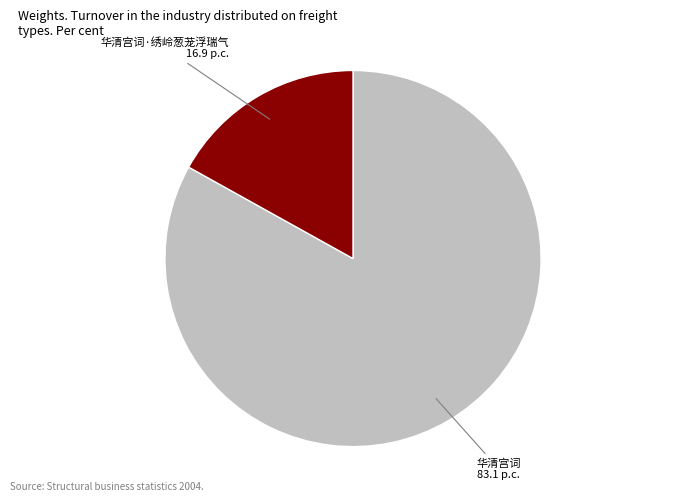

Is there a majority slice in this chart?

Yes